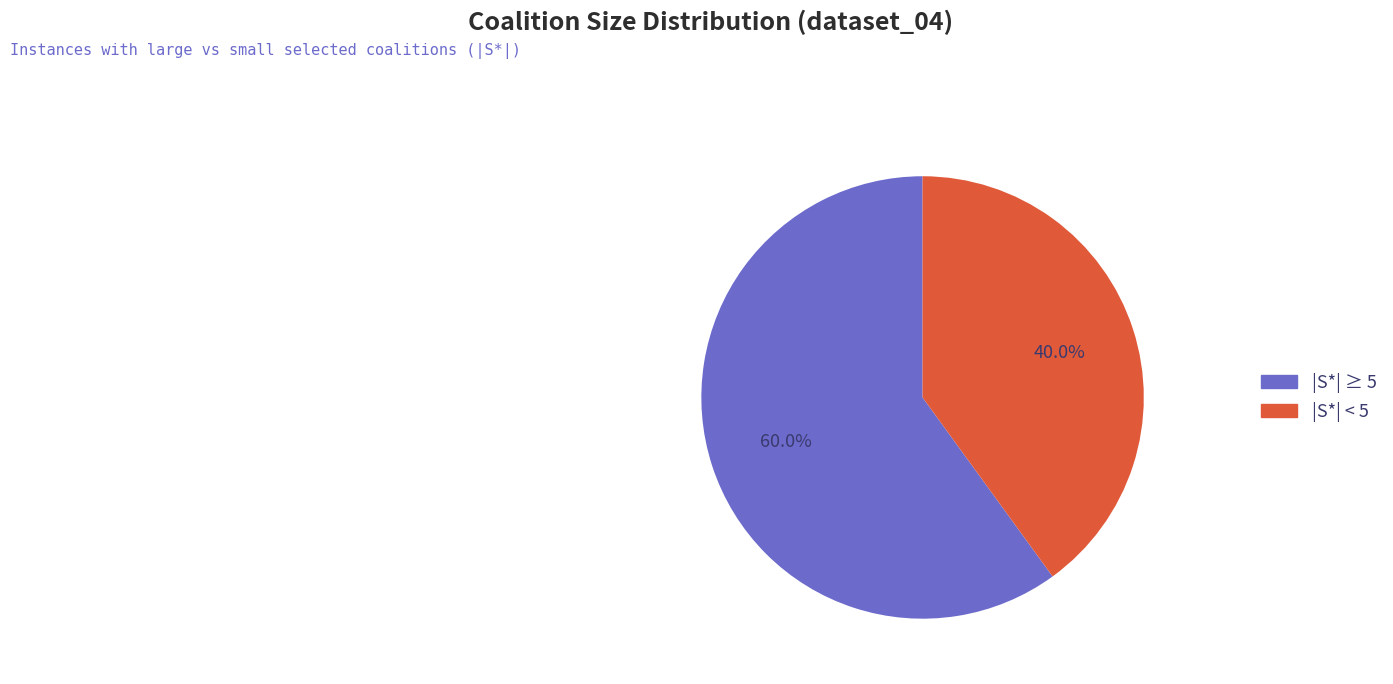

Is there any slice that represents more than half of the pie?

Yes